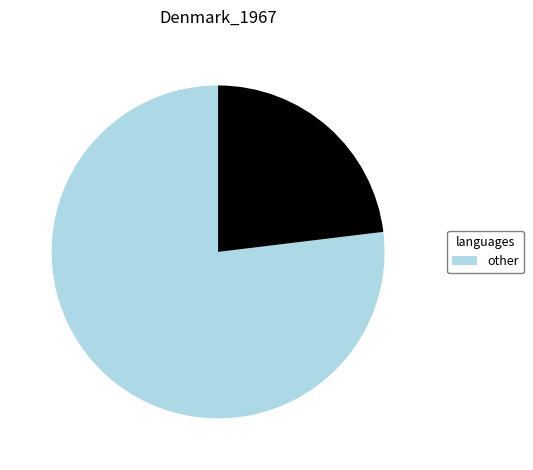

Does any single category account for the majority?

Yes